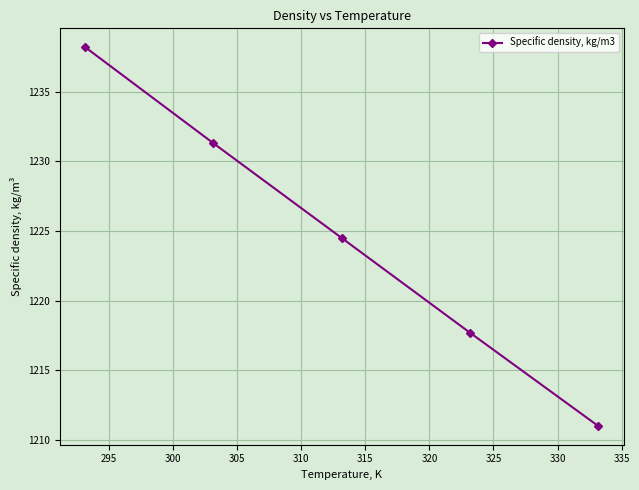

True or false: there are more than 1 points higher than both neighbors.

False